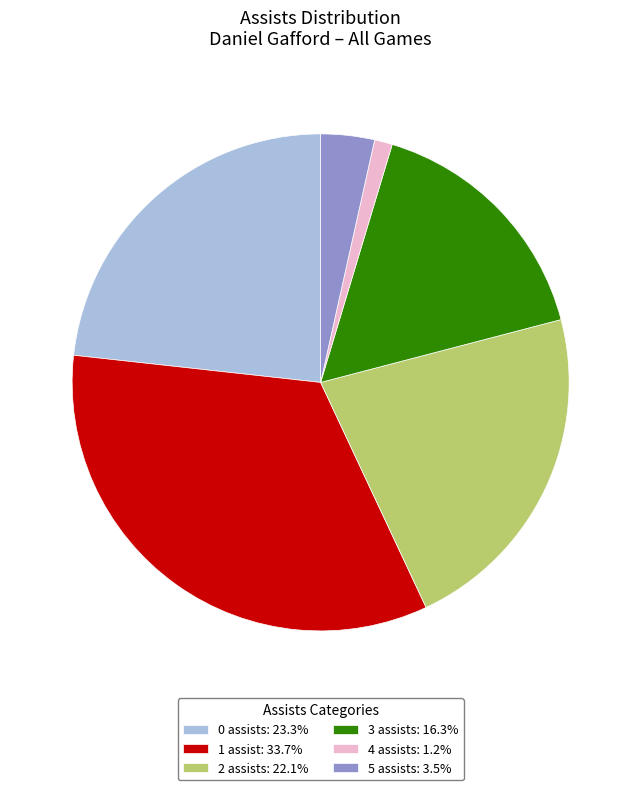

Is the sum of 5 assists: 3.5% and 1 assist: 33.7% greater than half?

No